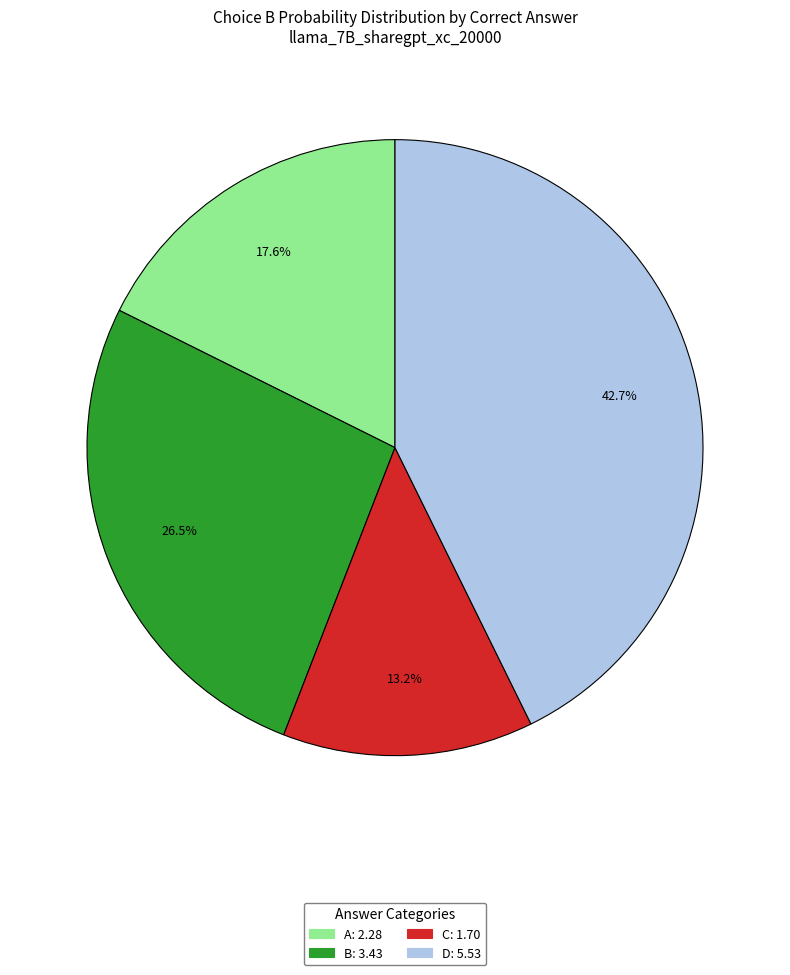

True or false: B accounts for 62% of the total.

False